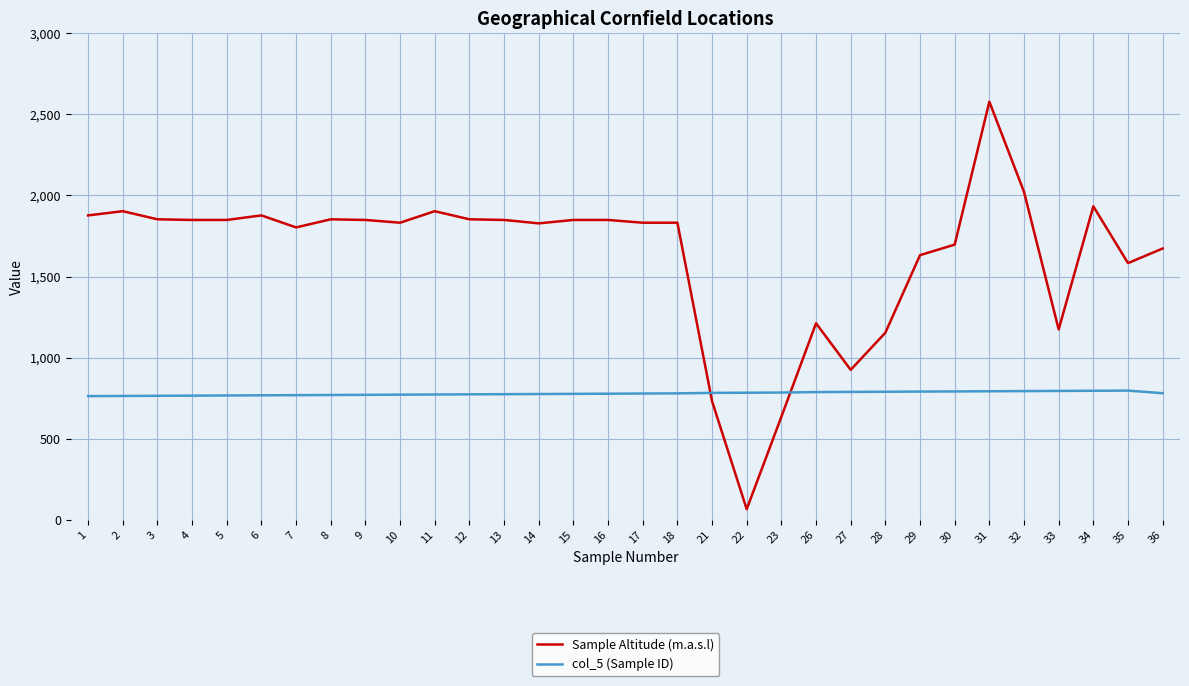

What is the total value across all series at 29?

2423